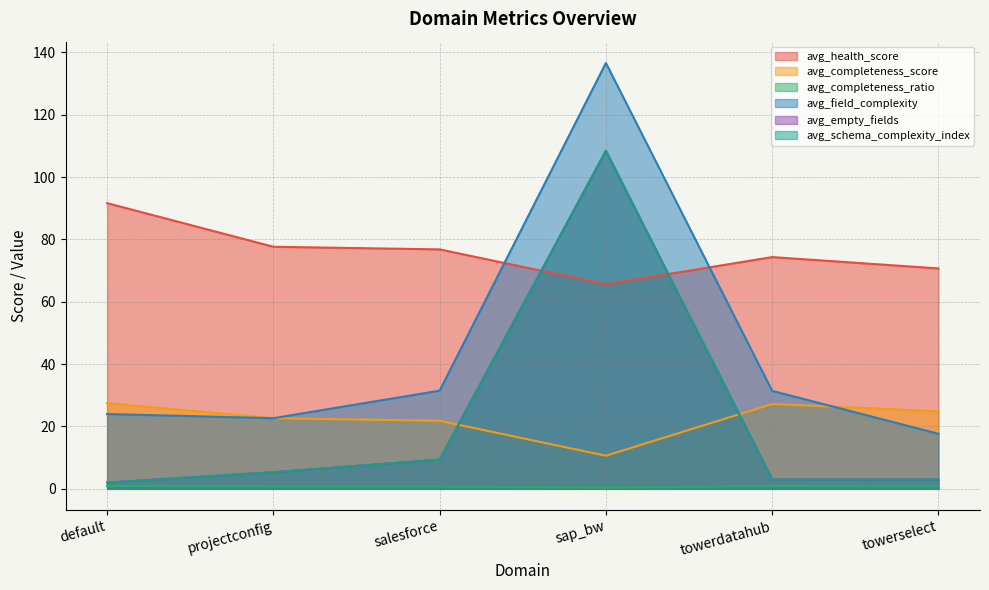

Which category has the lowest value across all series?

sap_bw